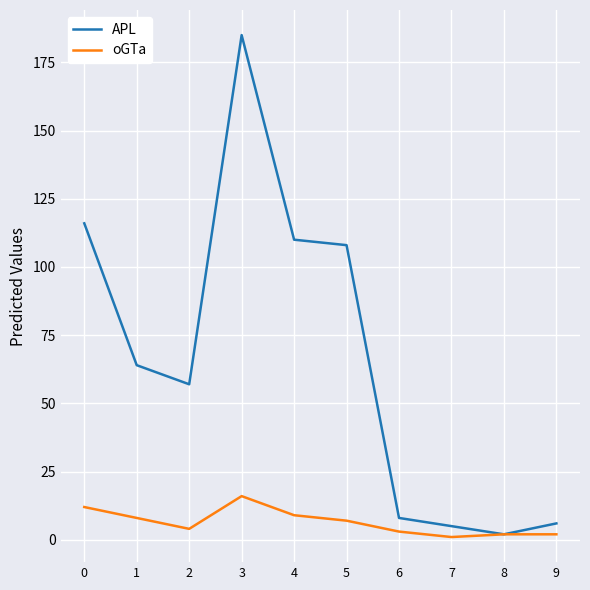

Rank the series at 4 from lowest to highest value.

oGTa, APL